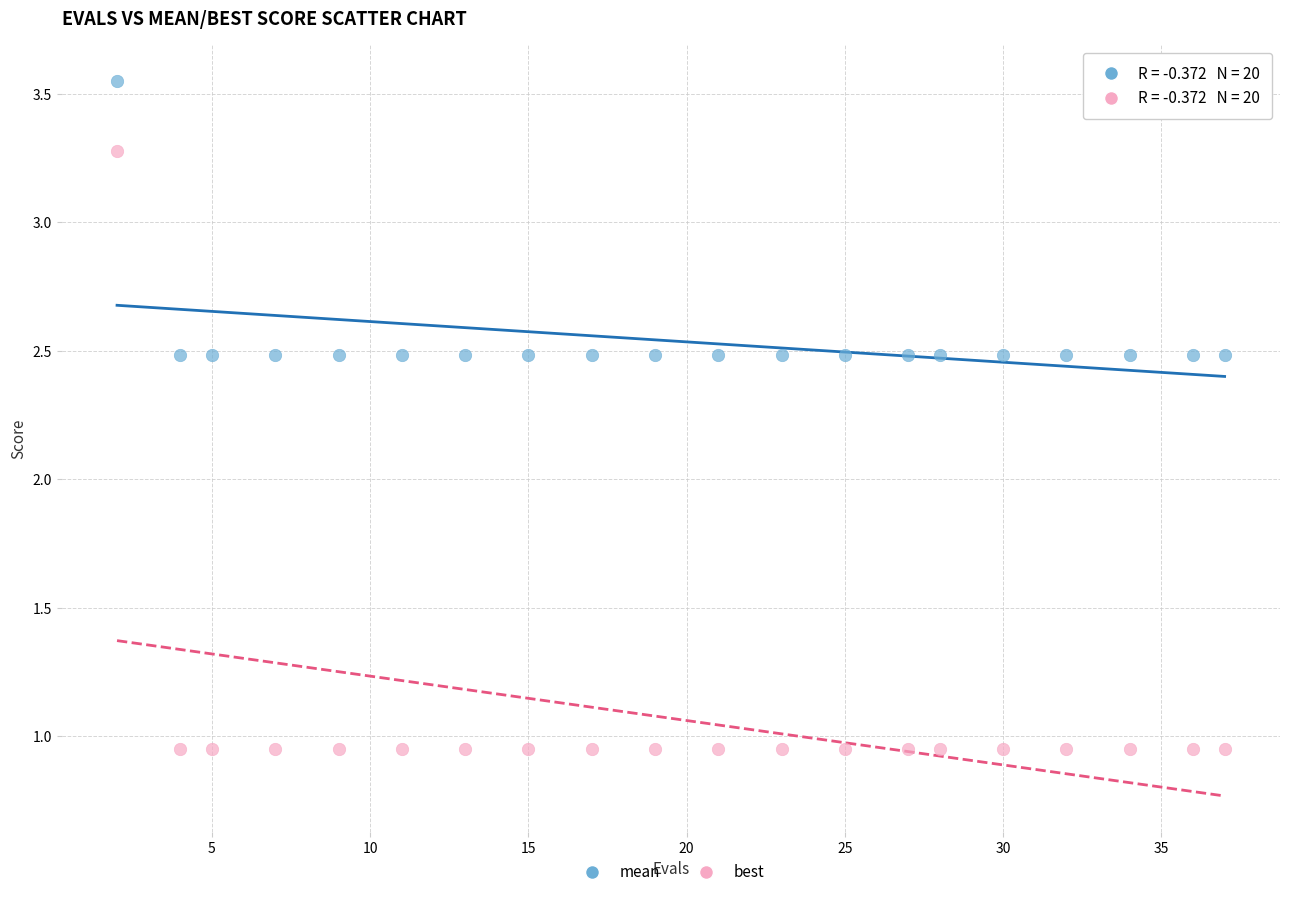

Which series contains the lowest Y value?

best